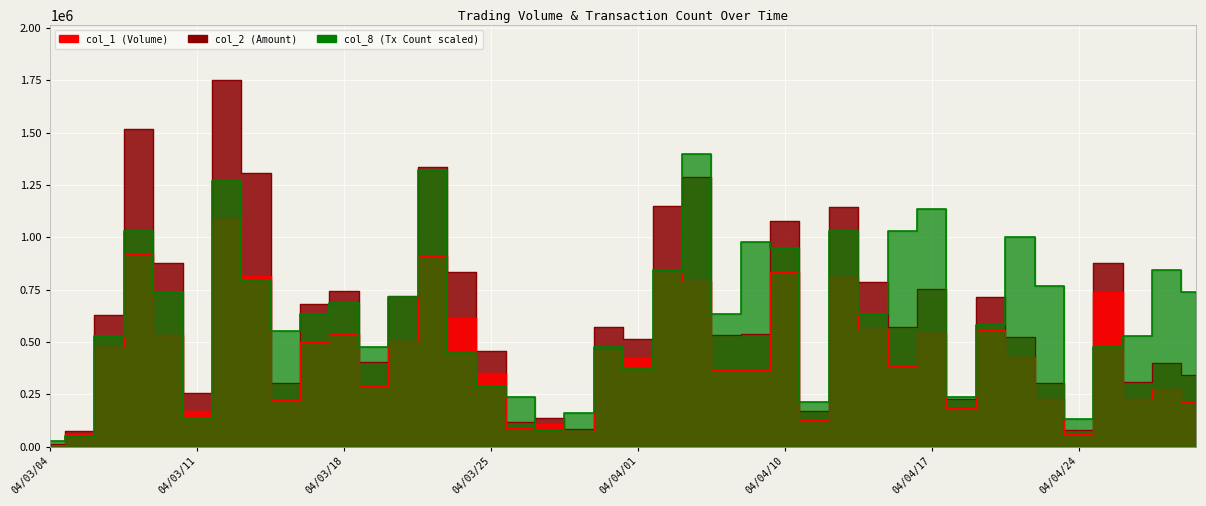

How many interior local peaks does the col_2 series have?

13